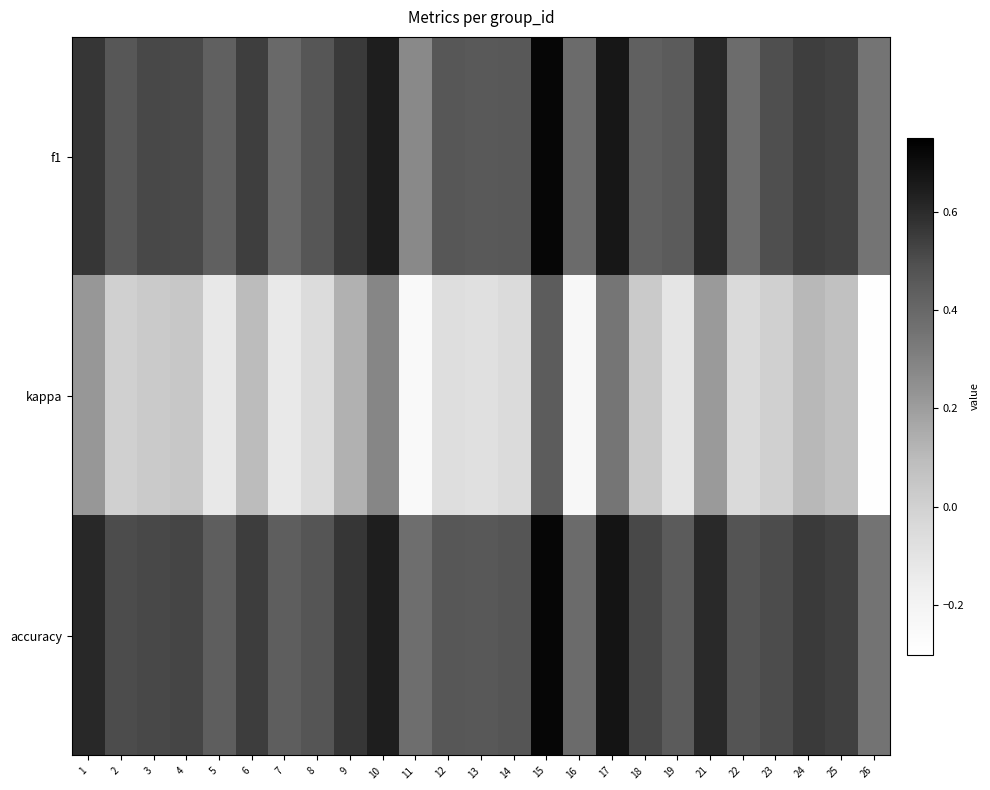

Reading left to right, extract all data points from this chart.

f1: 1=0.6	2=0.5	3=0.5	4=0.5	5=0.4	6=0.5	7=0.4	8=0.5	9=0.6	10=0.6	11=0.3	12=0.5	13=0.5	14=0.5	15=0.7	16=0.4	17=0.7	18=0.4	19=0.4	21=0.6	22=0.4	23=0.5	24=0.5	25=0.5	26=0.4
kappa: 1=0.2	2=0.0	3=0.0	4=0.0	5=-0.1	6=0.1	7=-0.1	8=-0.1	9=0.1	10=0.3	11=-0.2	12=-0.1	13=-0.1	14=-0.1	15=0.4	16=-0.2	17=0.3	18=0.0	19=-0.1	21=0.2	22=-0.0	23=0.0	24=0.1	25=0.1	26=-0.3
accuracy: 1=0.6	2=0.5	3=0.5	4=0.5	5=0.4	6=0.5	7=0.4	8=0.5	9=0.6	10=0.6	11=0.4	12=0.5	13=0.5	14=0.5	15=0.7	16=0.4	17=0.7	18=0.5	19=0.4	21=0.6	22=0.5	23=0.5	24=0.6	25=0.5	26=0.4